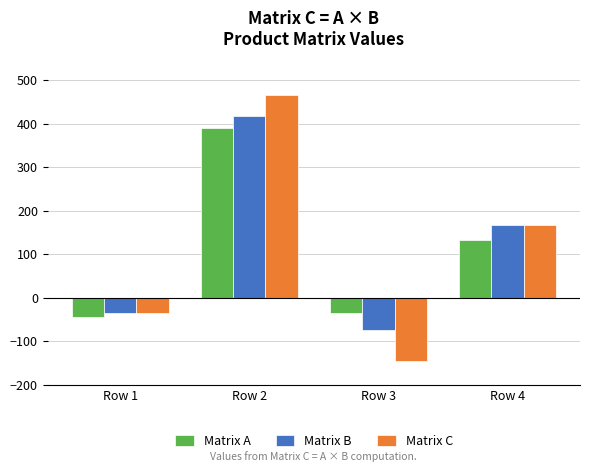

What are all the series names shown in the legend?

Matrix A, Matrix B, Matrix C